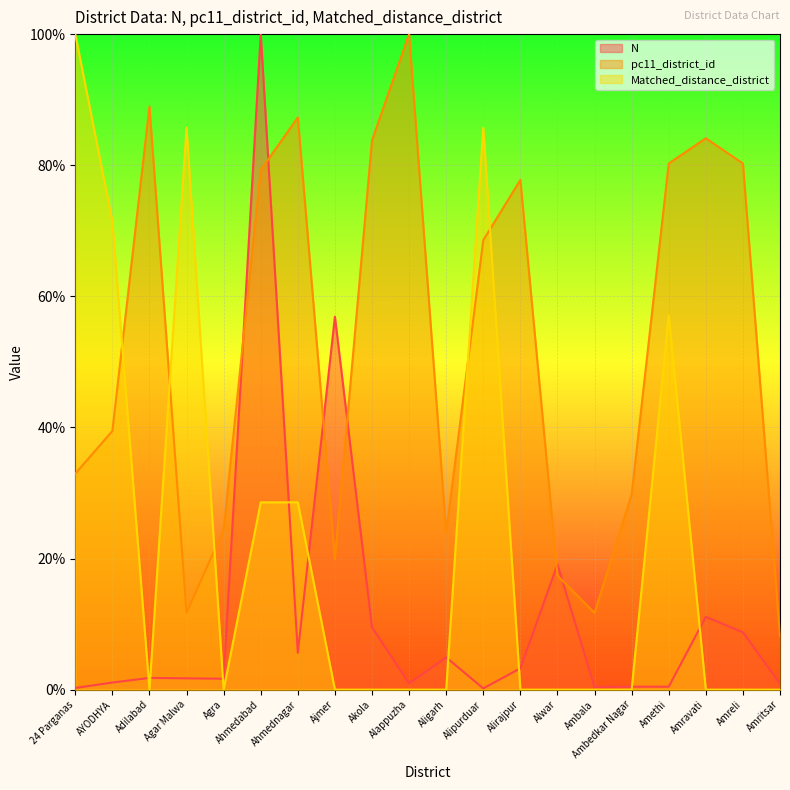

Where does the N series first go above 1?

AYODHYA